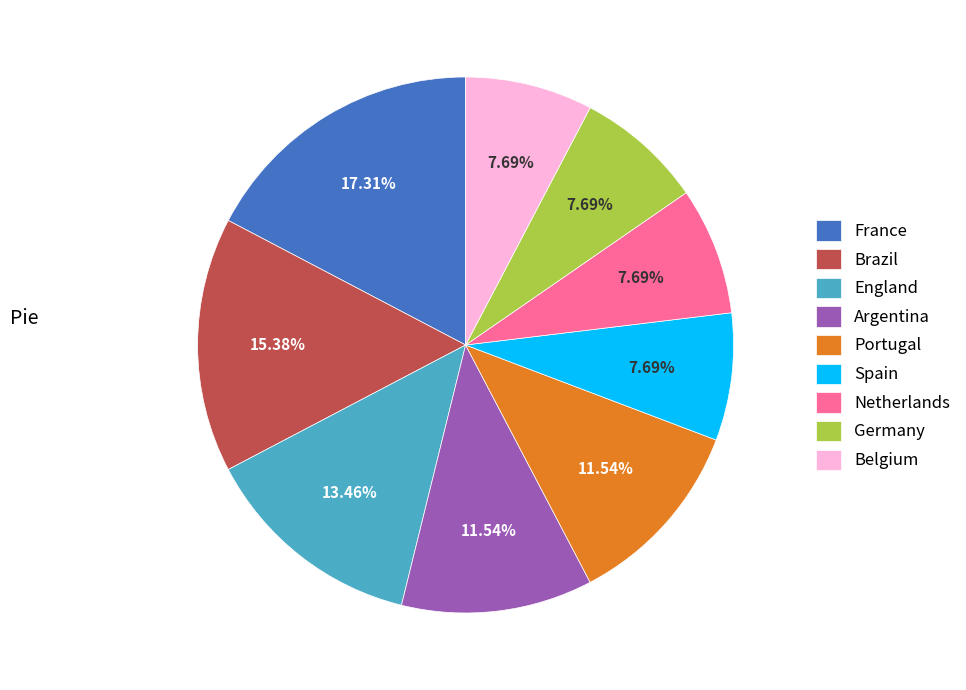

Does England represent more than half of the total?

No